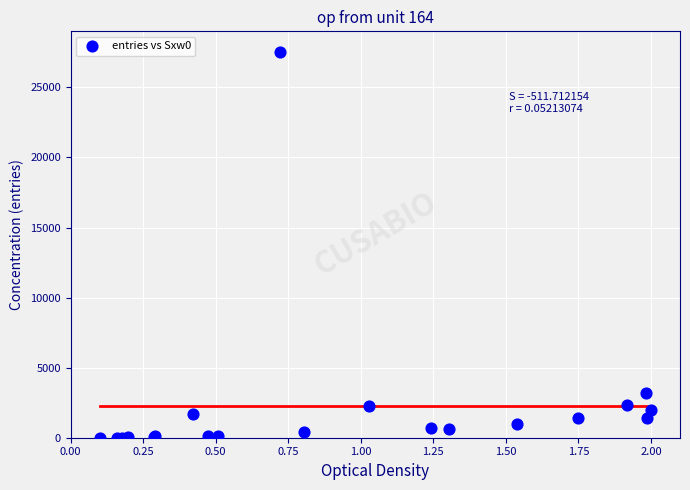

What Y value in the scatter plot is closest to 13750?

3182.6